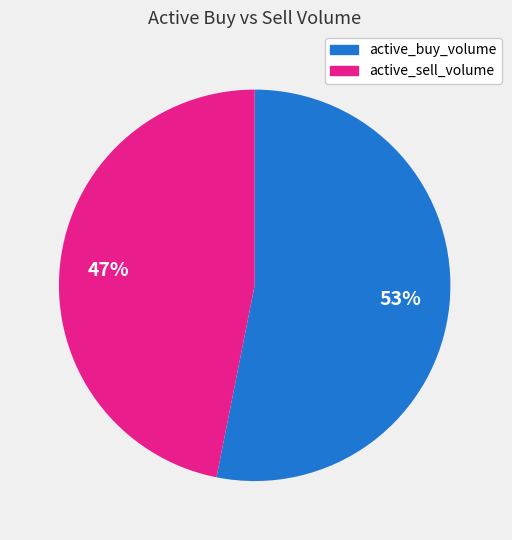

Does any single category account for the majority?

Yes